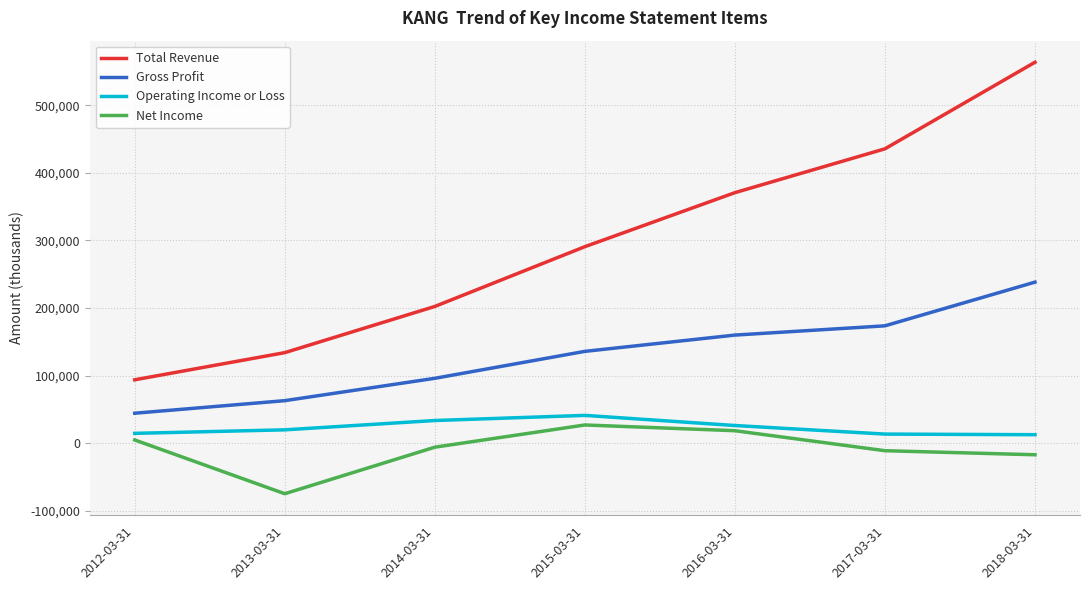

Does the chart have visible grid lines?

Yes